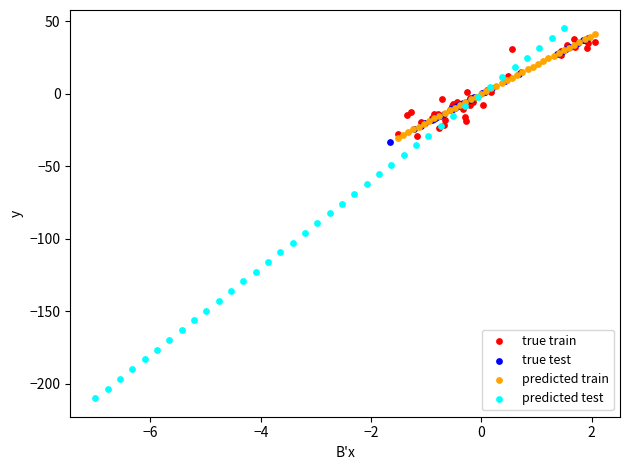

Which series contains the lowest Y value?

predicted test